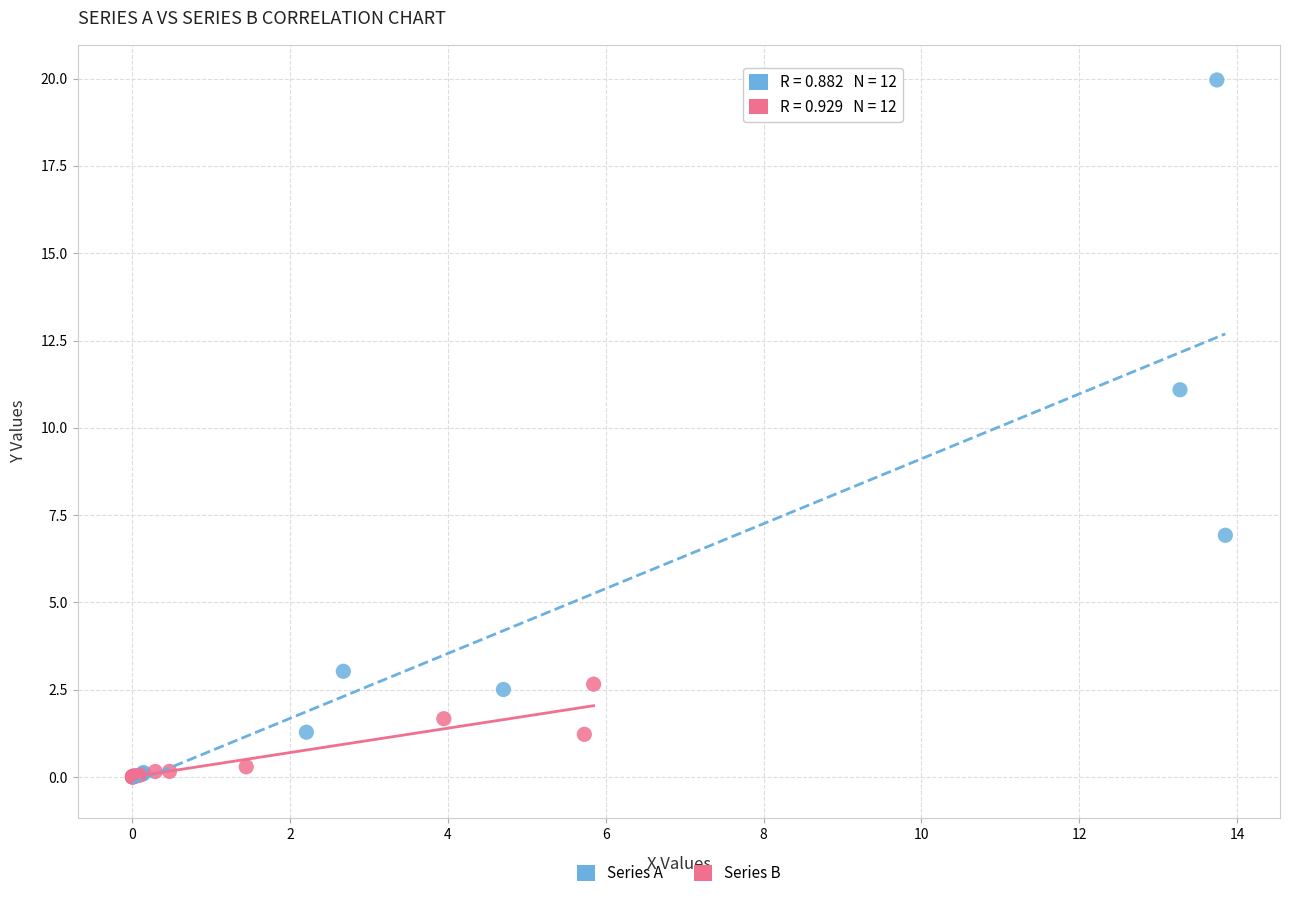

Which series has the largest Y range (max minus min)?

Series A